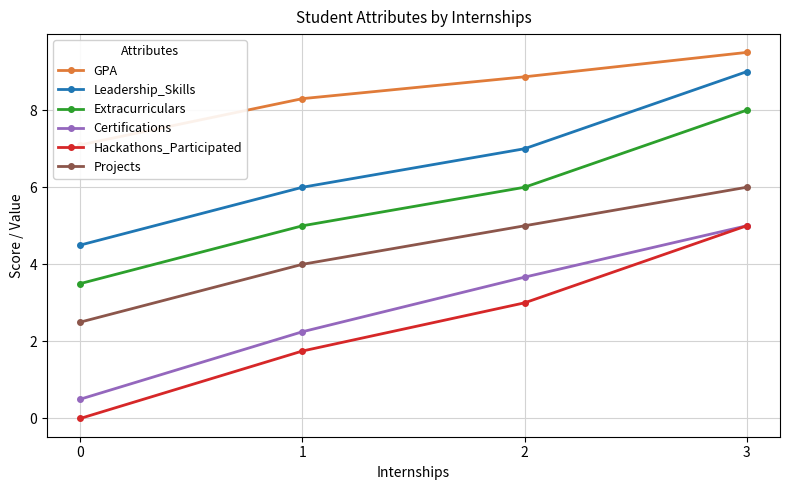

Which has a higher value, 0 or 1?

1